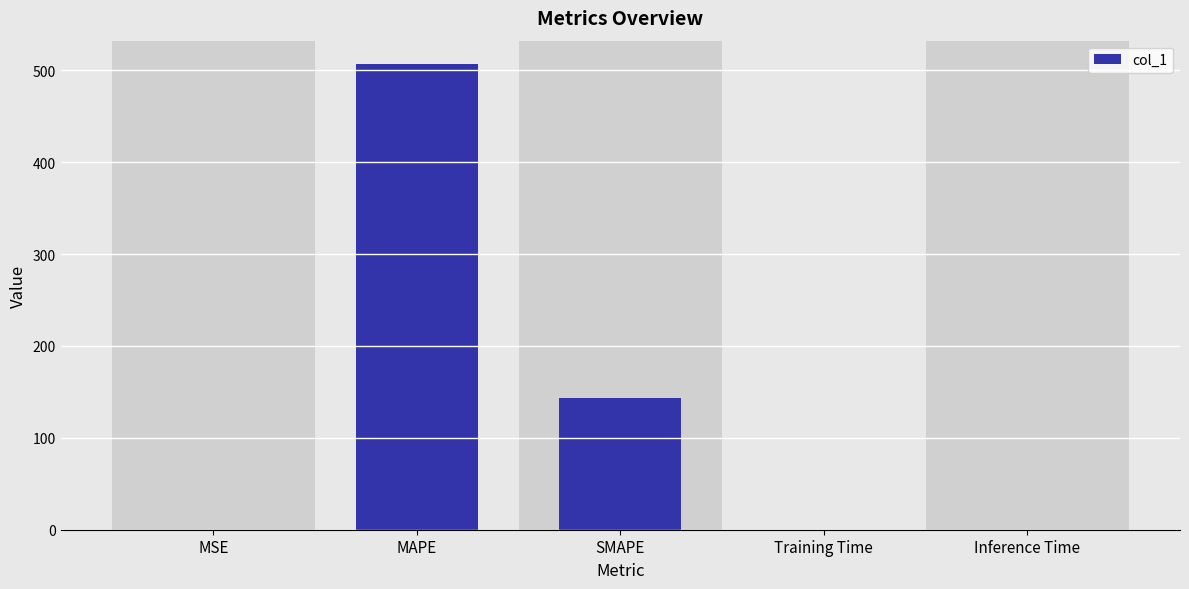

Approximately how many times larger is the value at MAPE compared to SMAPE?

3.5